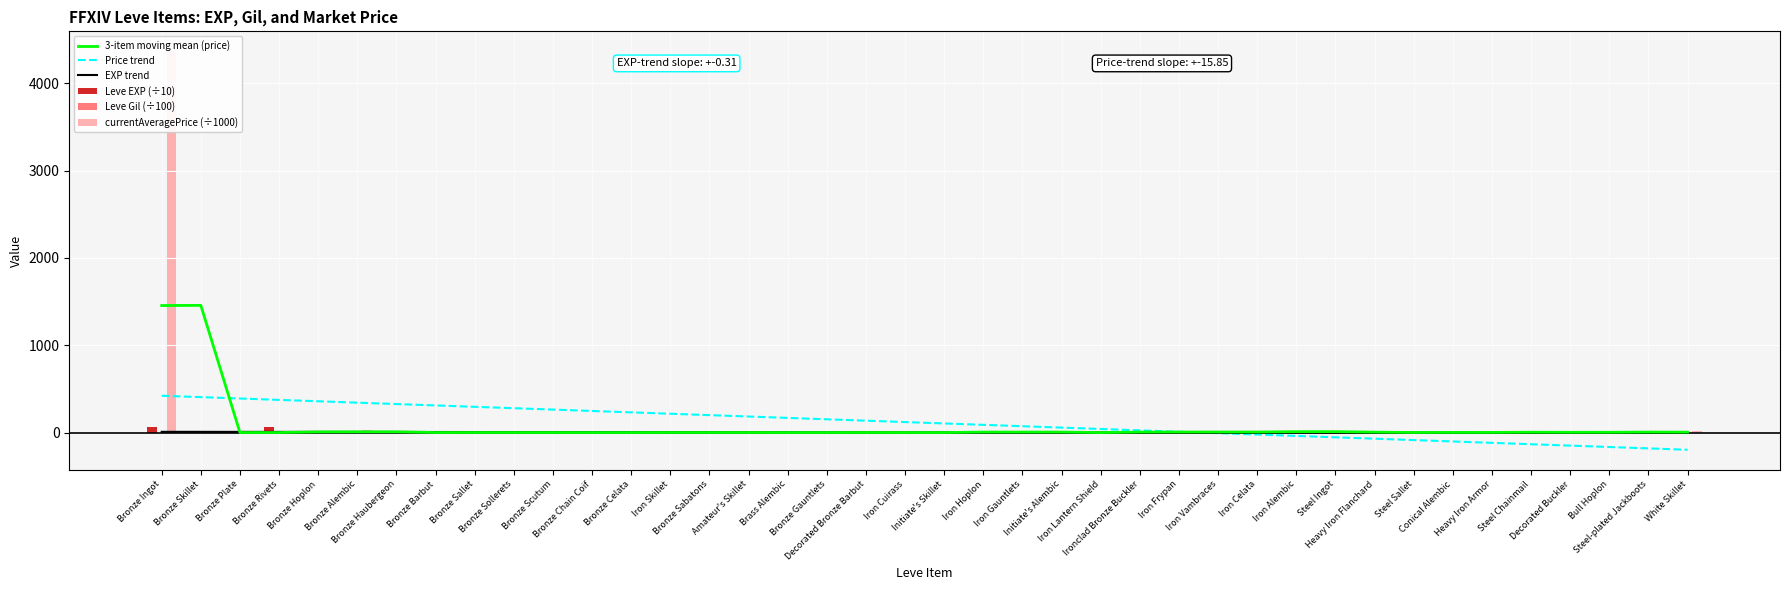

Reading left to right, what are all the values shown in this chart?

3-item moving mean (price): Bronze Ingot=1455.7	Bronze Skillet=1457.4	Bronze Plate=2.7	Bronze Rivets=2.7	Bronze Hoplon=10.0	Bronze Alembic=10.8	Bronze Haubergeon=10.9	Bronze Barbut=2.8	Bronze Sallet=3.0	Bronze Sollerets=2.9	Bronze Scutum=2.9	Bronze Chain Coif=2.5	Bronze Celata=2.6	Iron Skillet=3.0	Bronze Sabatons=2.9	Amateur's Skillet=2.9	Brass Alembic=2.7	Bronze Gauntlets=2.7	Decorated Bronze Barbut=2.9	Iron Cuirass=2.7	Initiate's Skillet=2.6	Iron Hoplon=7.7	Iron Gauntlets=7.7	Initiate's Alembic=7.7	Iron Lantern Shield=2.3	Ironclad Bronze Buckler=8.0	Iron Frypan=8.4	Iron Vambraces=8.6	Iron Celata=8.6	Iron Alembic=12.6	Steel Ingot=12.9	Heavy Iron Flanchard=7.3	Steel Sallet=3.3	Conical Alembic=3.9	Heavy Iron Armor=4.0	Steel Chainmail=6.1	Decorated Buckler=5.1	Bull Hoplon=5.4	Steel-plated Jackboots=7.8	White Skillet=7.0
Price trend: Bronze Ingot=423.7	Bronze Skillet=407.9	Bronze Plate=392.0	Bronze Rivets=376.2	Bronze Hoplon=360.3	Bronze Alembic=344.5	Bronze Haubergeon=328.6	Bronze Barbut=312.8	Bronze Sallet=296.9	Bronze Sollerets=281.1	Bronze Scutum=265.2	Bronze Chain Coif=249.4	Bronze Celata=233.5	Iron Skillet=217.7	Bronze Sabatons=201.8	Amateur's Skillet=186.0	Brass Alembic=170.1	Bronze Gauntlets=154.2	Decorated Bronze Barbut=138.4	Iron Cuirass=122.5	Initiate's Skillet=106.7	Iron Hoplon=90.8	Iron Gauntlets=75.0	Initiate's Alembic=59.1	Iron Lantern Shield=43.3	Ironclad Bronze Buckler=27.4	Iron Frypan=11.6	Iron Vambraces=-4.3	Iron Celata=-20.1	Iron Alembic=-36.0	Steel Ingot=-51.8	Heavy Iron Flanchard=-67.7	Steel Sallet=-83.5	Conical Alembic=-99.4	Heavy Iron Armor=-115.3	Steel Chainmail=-131.1	Decorated Buckler=-147.0	Bull Hoplon=-162.8	Steel-plated Jackboots=-178.7	White Skillet=-194.5
EXP trend: Bronze Ingot=10.8	Bronze Skillet=10.5	Bronze Plate=10.2	Bronze Rivets=9.9	Bronze Hoplon=9.6	Bronze Alembic=9.3	Bronze Haubergeon=9.0	Bronze Barbut=8.7	Bronze Sallet=8.4	Bronze Sollerets=8.1	Bronze Scutum=7.8	Bronze Chain Coif=7.5	Bronze Celata=7.2	Iron Skillet=6.8	Bronze Sabatons=6.5	Amateur's Skillet=6.2	Brass Alembic=5.9	Bronze Gauntlets=5.6	Decorated Bronze Barbut=5.3	Iron Cuirass=5.0	Initiate's Skillet=4.7	Iron Hoplon=4.4	Iron Gauntlets=4.1	Initiate's Alembic=3.8	Iron Lantern Shield=3.5	Ironclad Bronze Buckler=3.2	Iron Frypan=2.9	Iron Vambraces=2.5	Iron Celata=2.2	Iron Alembic=1.9	Steel Ingot=1.6	Heavy Iron Flanchard=1.3	Steel Sallet=1.0	Conical Alembic=0.7	Heavy Iron Armor=0.4	Steel Chainmail=0.1	Decorated Buckler=-0.2	Bull Hoplon=-0.5	Steel-plated Jackboots=-0.8	White Skillet=-1.1
Leve EXP (÷10): Bronze Ingot=63.0	Bronze Skillet=0.1	Bronze Plate=0.1	Bronze Rivets=63.0	Bronze Hoplon=0.1	Bronze Alembic=0.1	Bronze Haubergeon=0.1	Bronze Barbut=0.5	Bronze Sallet=0.5	Bronze Sollerets=0.5	Bronze Scutum=0.5	Bronze Chain Coif=0.5	Bronze Celata=0.9	Iron Skillet=0.6	Bronze Sabatons=1.3	Amateur's Skillet=0.6	Brass Alembic=0.9	Bronze Gauntlets=0.9	Decorated Bronze Barbut=1.8	Iron Cuirass=1.8	Initiate's Skillet=1.3	Iron Hoplon=1.8	Iron Gauntlets=1.8	Initiate's Alembic=1.3	Iron Lantern Shield=1.7	Ironclad Bronze Buckler=1.2	Iron Frypan=1.4	Iron Vambraces=2.1	Iron Celata=1.2	Iron Alembic=1.4	Steel Ingot=1.6	Heavy Iron Flanchard=6.9	Steel Sallet=2.1	Conical Alembic=3.6	Heavy Iron Armor=5.8	Steel Chainmail=2.8	Decorated Buckler=5.2	Bull Hoplon=6.7	Steel-plated Jackboots=2.6	White Skillet=3.6
Leve Gil (÷100): Bronze Ingot=1.1	Bronze Skillet=1.6	Bronze Plate=1.6	Bronze Rivets=1.1	Bronze Hoplon=6.9	Bronze Alembic=1.6	Bronze Haubergeon=8.4	Bronze Barbut=2.2	Bronze Sallet=2.2	Bronze Sollerets=2.2	Bronze Scutum=4.6	Bronze Chain Coif=2.2	Bronze Celata=9.9	Iron Skillet=8.8	Bronze Sabatons=0.9	Amateur's Skillet=8.8	Brass Alembic=9.9	Bronze Gauntlets=9.9	Decorated Bronze Barbut=9.1	Iron Cuirass=9.1	Initiate's Skillet=0.4	Iron Hoplon=9.1	Iron Gauntlets=9.1	Initiate's Alembic=0.4	Iron Lantern Shield=1.2	Ironclad Bronze Buckler=9.6	Iron Frypan=9.9	Iron Vambraces=6.0	Iron Celata=9.6	Iron Alembic=9.9	Steel Ingot=0.8	Heavy Iron Flanchard=1.5	Steel Sallet=8.3	Conical Alembic=3.9	Heavy Iron Armor=0.1	Steel Chainmail=3.2	Decorated Buckler=2.2	Bull Hoplon=7.3	Steel-plated Jackboots=5.3	White Skillet=2.4
currentAveragePrice (÷1000): Bronze Ingot=4364.7	Bronze Skillet=2.5	Bronze Plate=5.1	Bronze Rivets=0.7	Bronze Hoplon=2.2	Bronze Alembic=27.1	Bronze Haubergeon=3.0	Bronze Barbut=2.7	Bronze Sallet=2.7	Bronze Sollerets=3.8	Bronze Scutum=2.2	Bronze Chain Coif=2.7	Bronze Celata=2.7	Iron Skillet=2.5	Bronze Sabatons=3.8	Amateur's Skillet=2.5	Brass Alembic=2.5	Bronze Gauntlets=3.0	Decorated Bronze Barbut=2.7	Iron Cuirass=3.0	Initiate's Skillet=2.5	Iron Hoplon=2.2	Iron Gauntlets=18.4	Initiate's Alembic=2.5	Iron Lantern Shield=2.2	Ironclad Bronze Buckler=2.2	Iron Frypan=19.5	Iron Vambraces=3.6	Iron Celata=2.7	Iron Alembic=19.5	Steel Ingot=15.7	Heavy Iron Flanchard=3.4	Steel Sallet=2.8	Conical Alembic=3.7	Heavy Iron Armor=5.2	Steel Chainmail=3.1	Decorated Buckler=10.0	Bull Hoplon=2.3	Steel-plated Jackboots=3.8	White Skillet=17.3